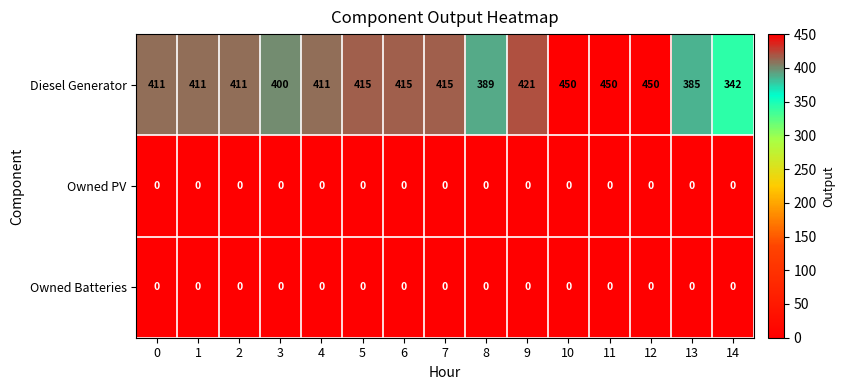

Read the Diesel Generator value at 11.

450